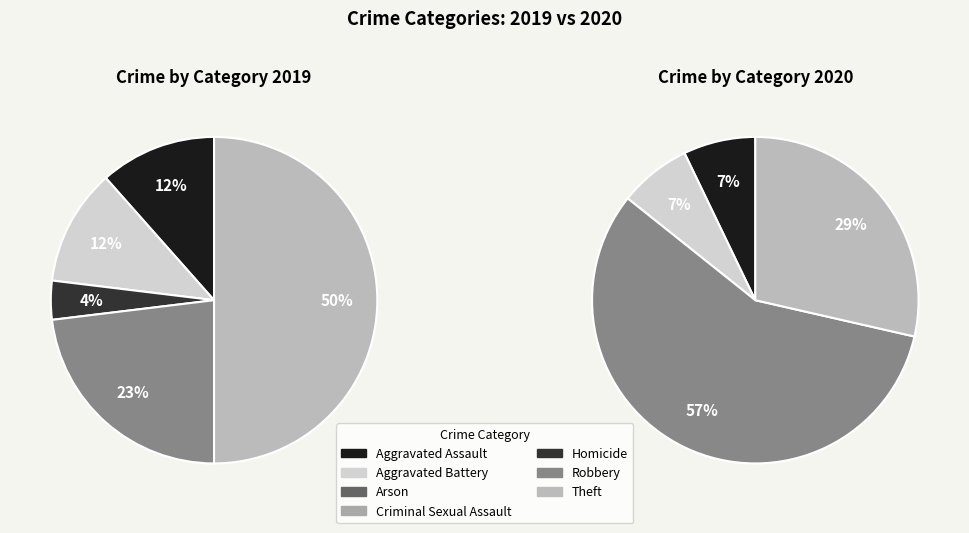

To the nearest percent, what is the combined percentage of 4 and 6?

29%